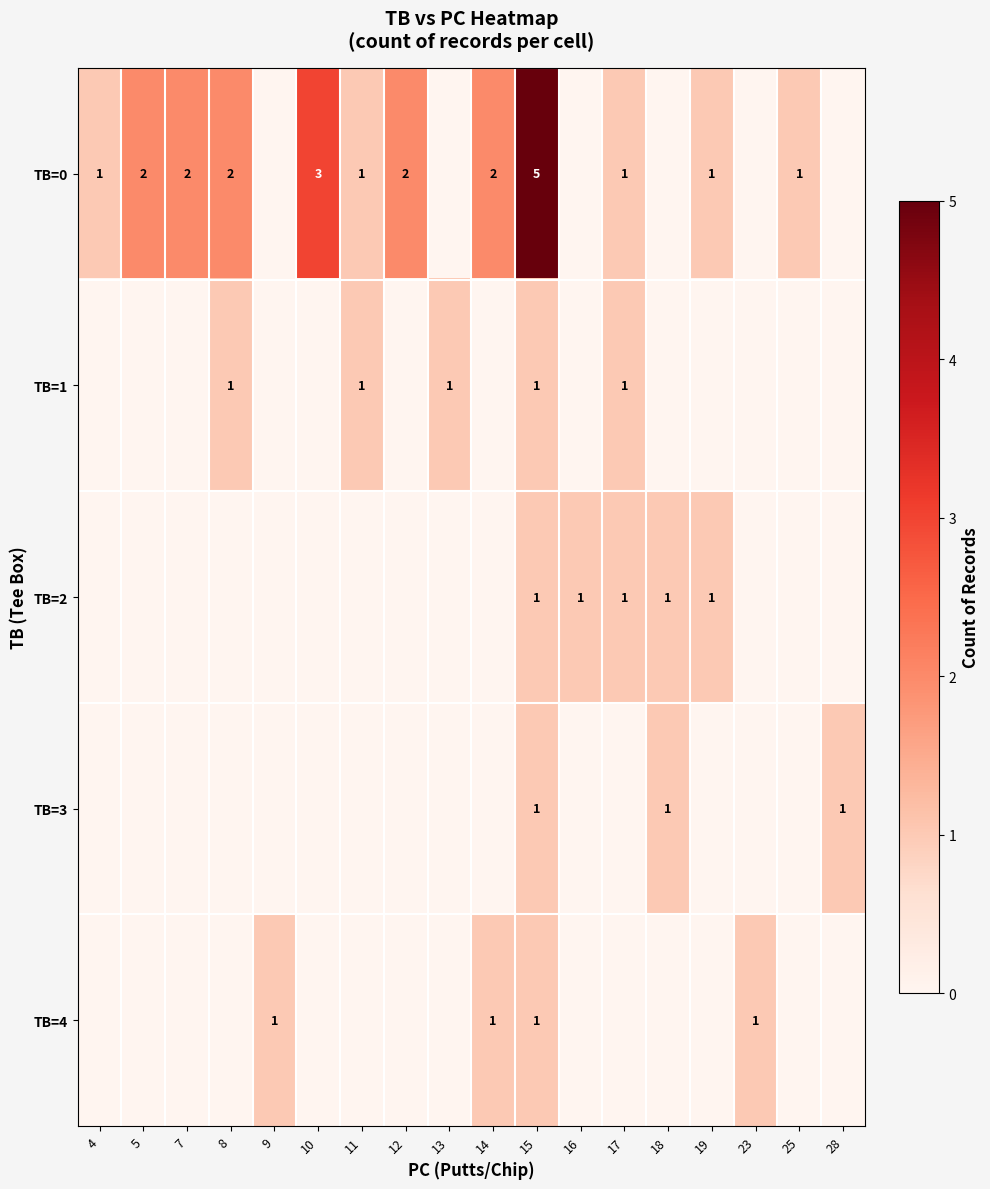

How many data points does each series have?

18